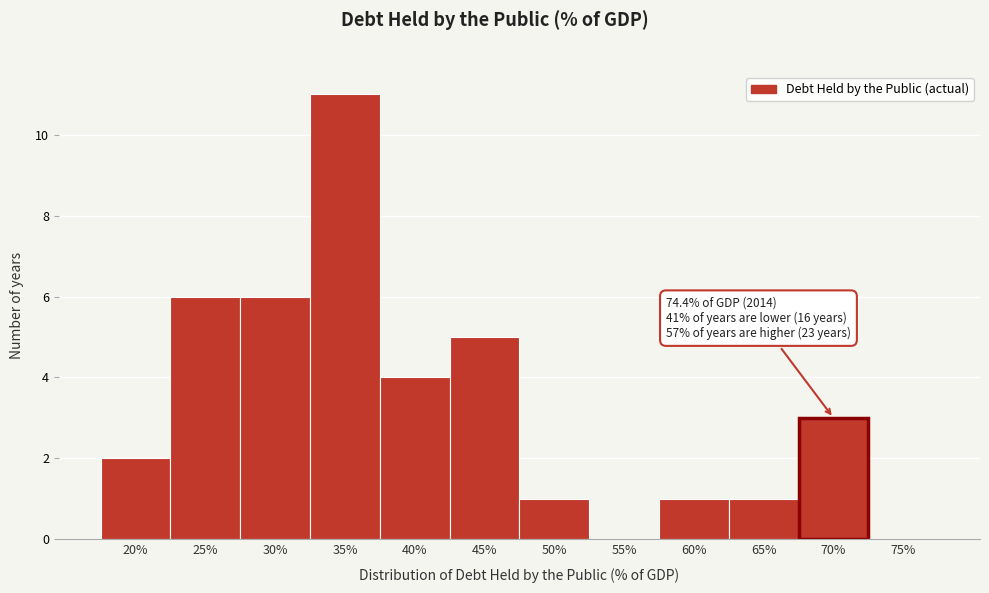

Reading left to right, extract all data points from this chart.

20%=2	25%=6	30%=6	35%=11	40%=4	45%=5	50%=1	55%=0	60%=1	65%=1	70%=3	75%=0